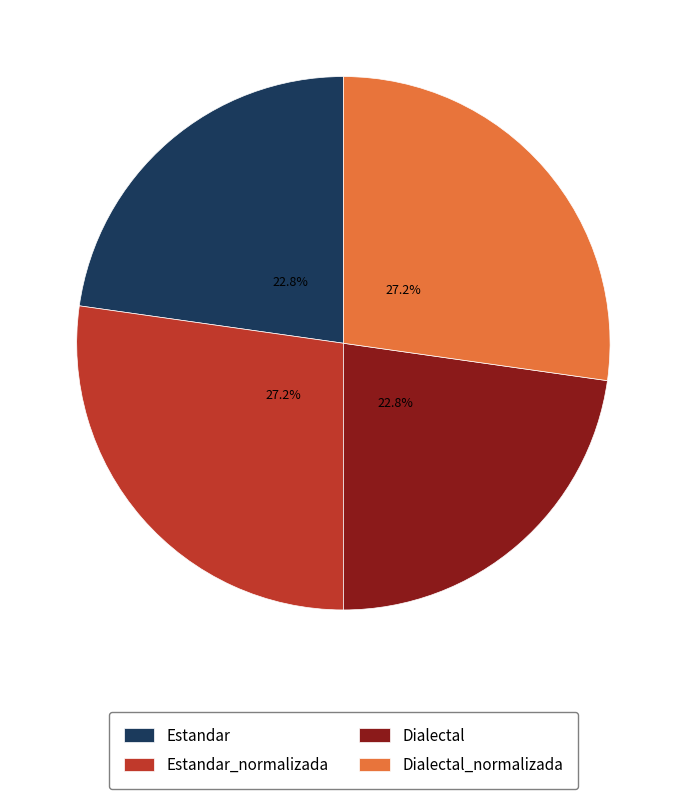

Does any single category account for the majority?

No